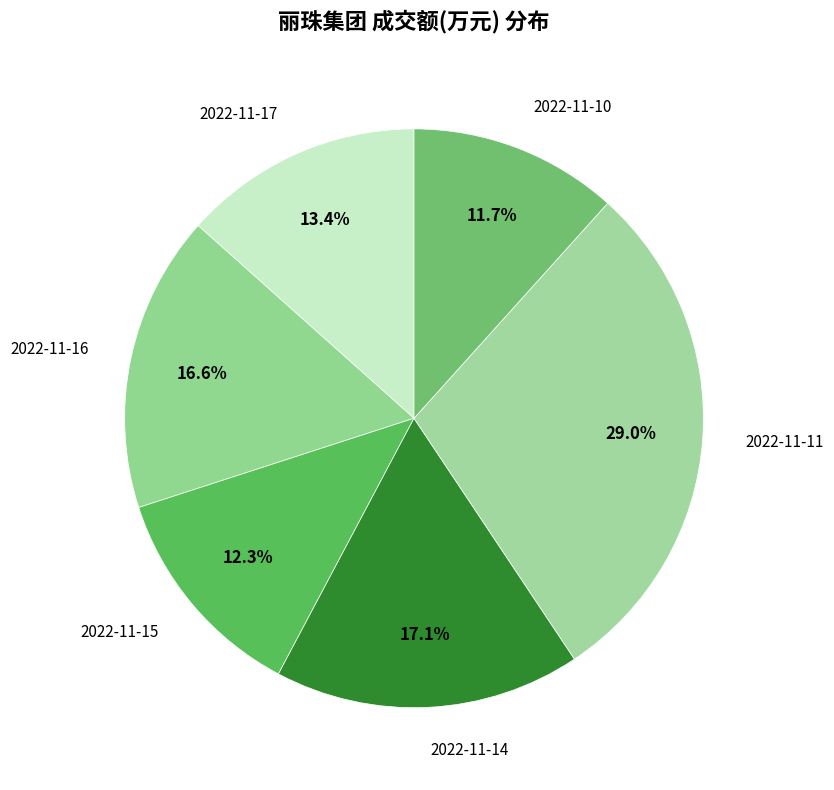

What is the ratio of the value at 2022-11-14 to the value at 2022-11-16?

1.0